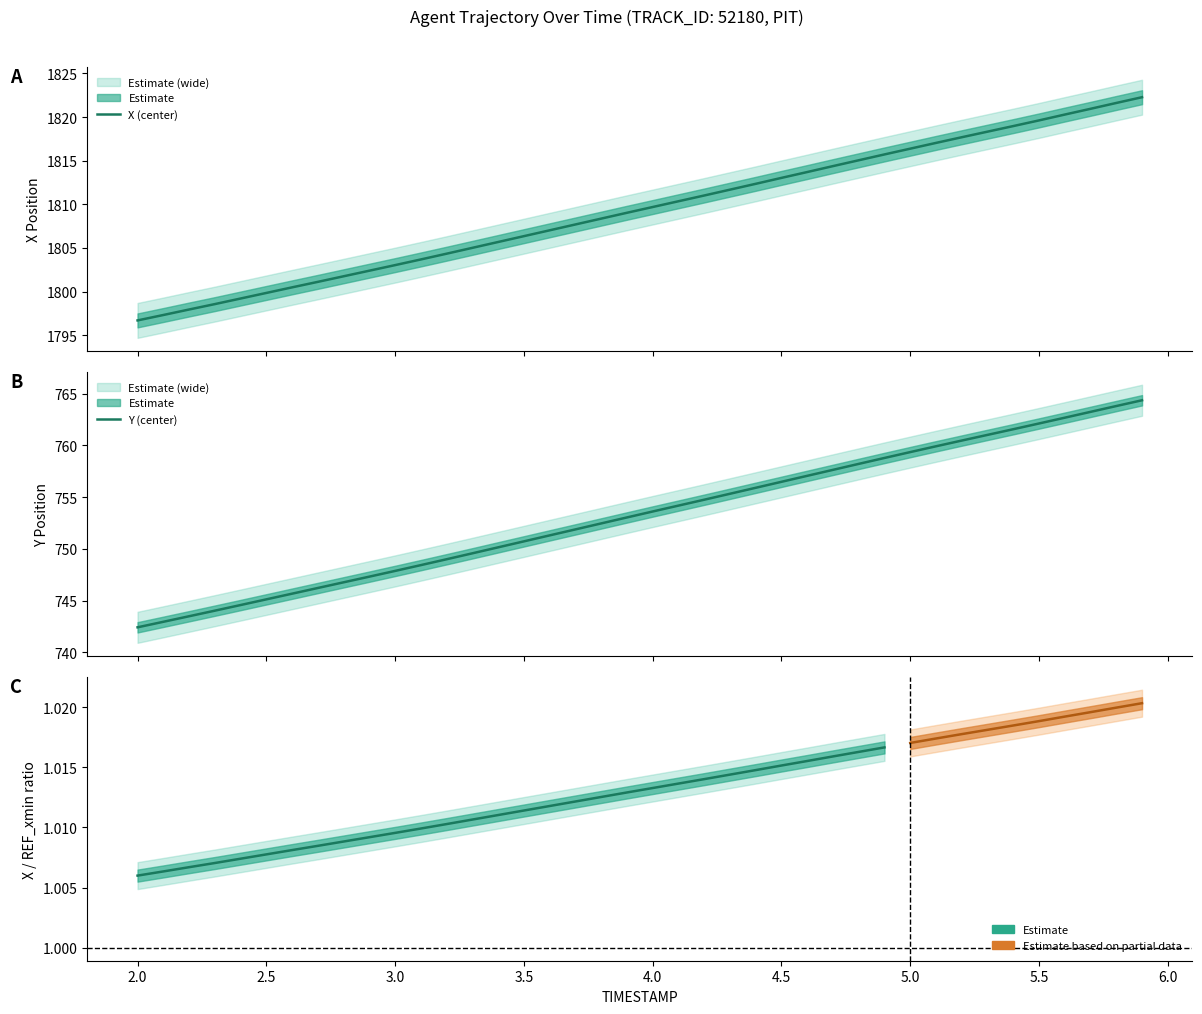

True or false: X (center) and Y (center) intersect in this chart.

False